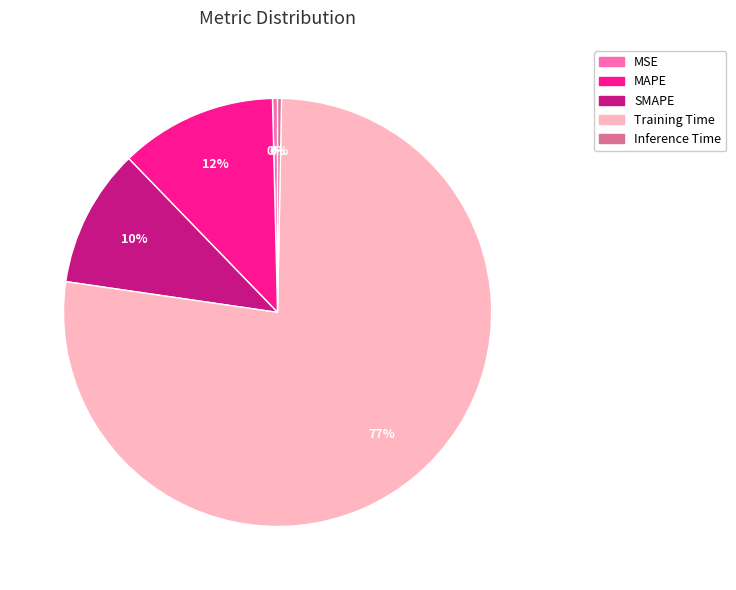

Does any single category account for the majority?

Yes